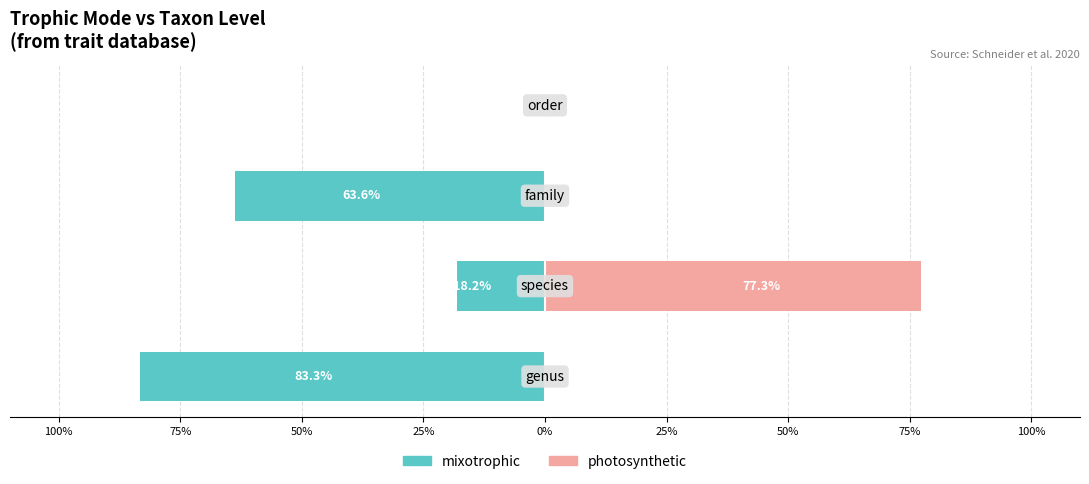

What is the difference between the highest and lowest values at 100%?

83.3